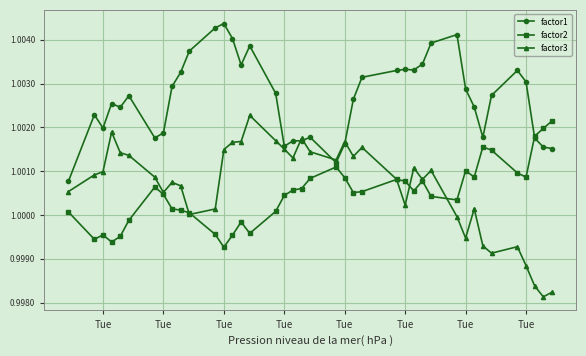

After their last crossing, which series has the higher values: factor1 or factor3?

factor1